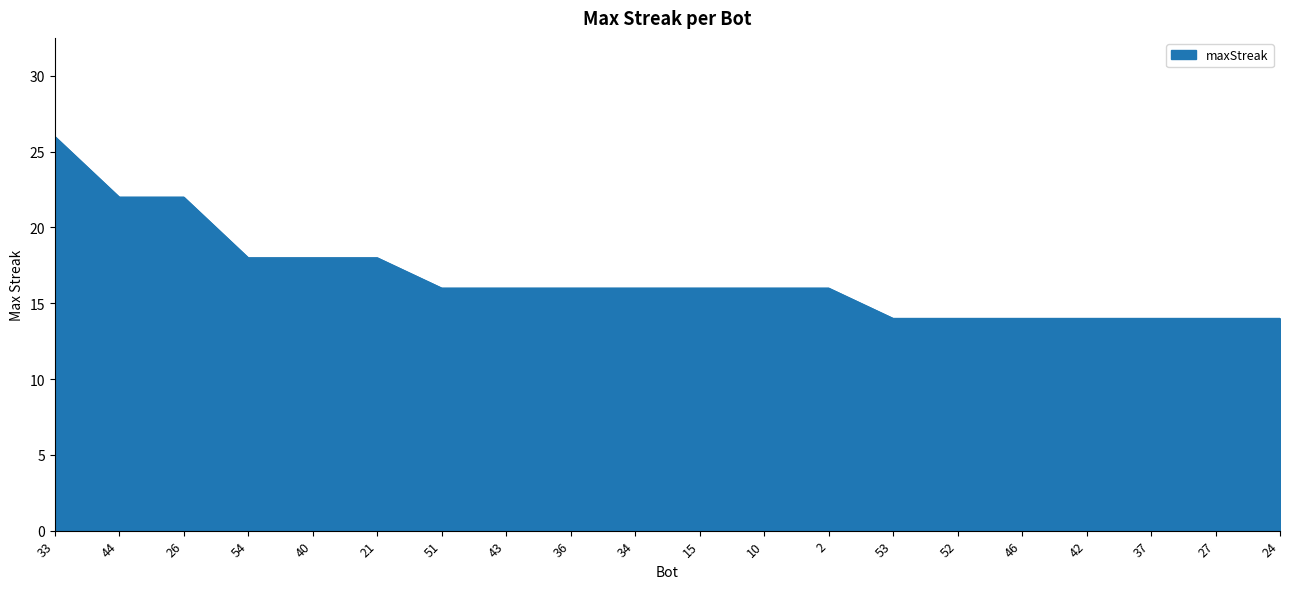

What is the average value?

17